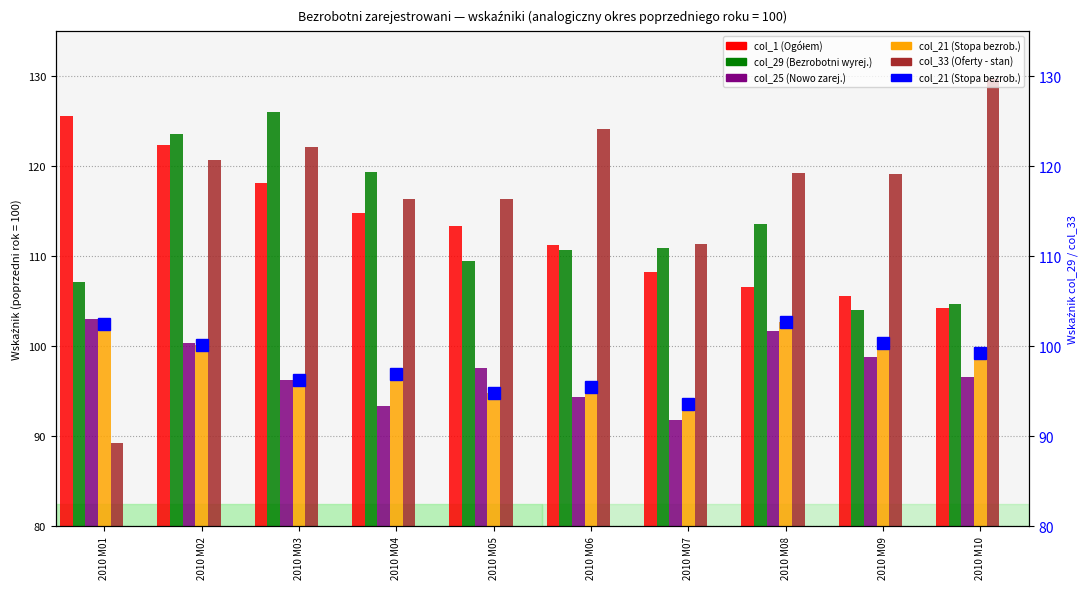

Are the bars grouped side by side (vs. stacked)?

Yes